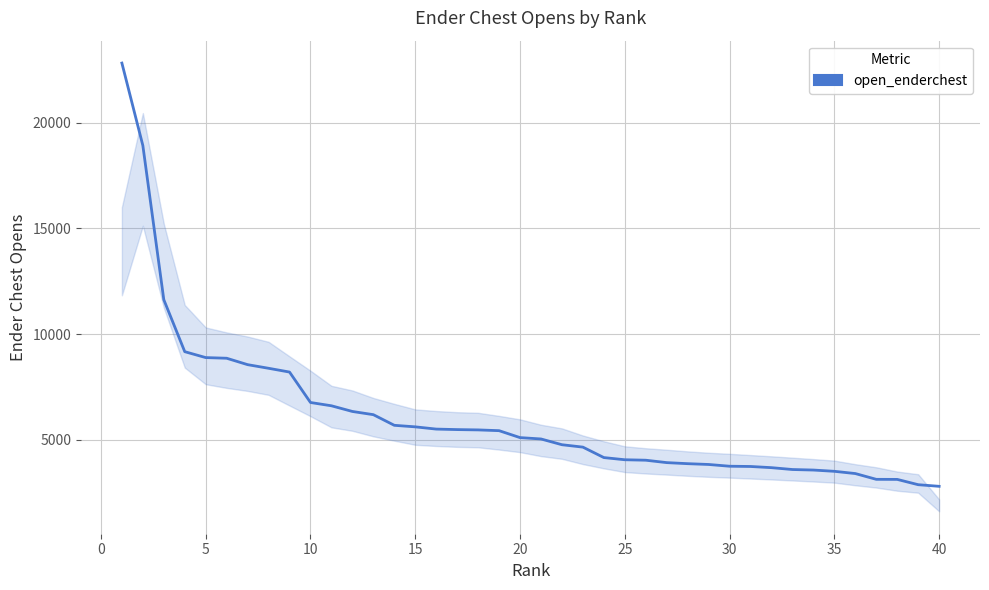

How many categories are shown in the chart?

40